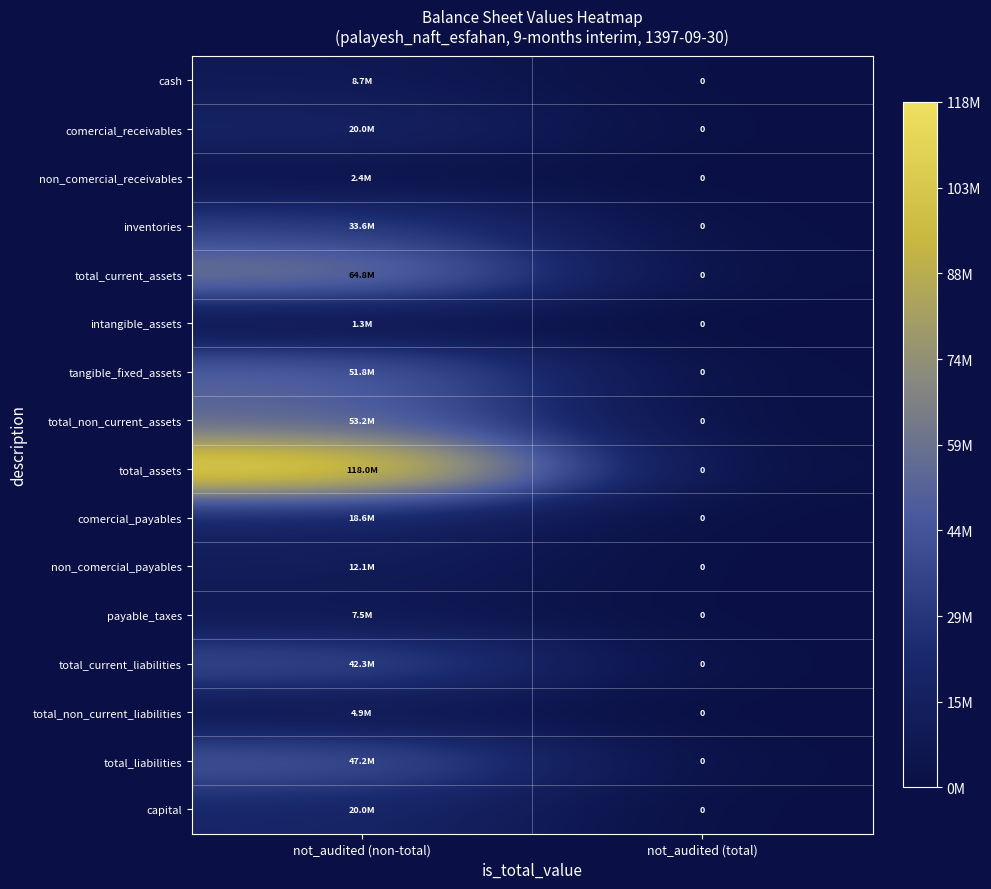

How many series are shown in this chart?

16